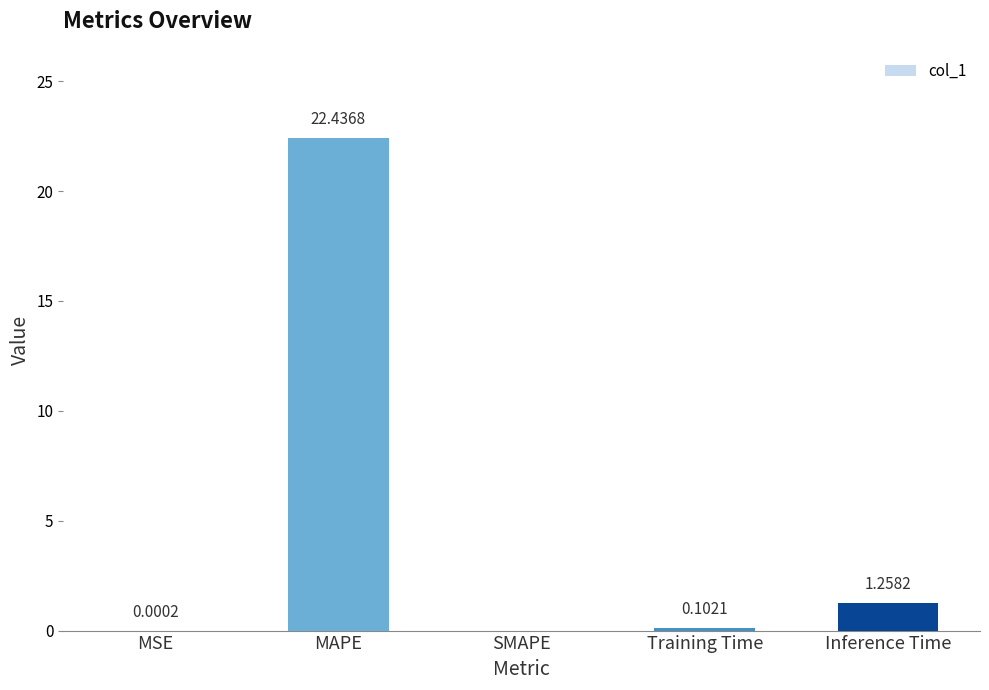

What is the sum of all values?

23.8